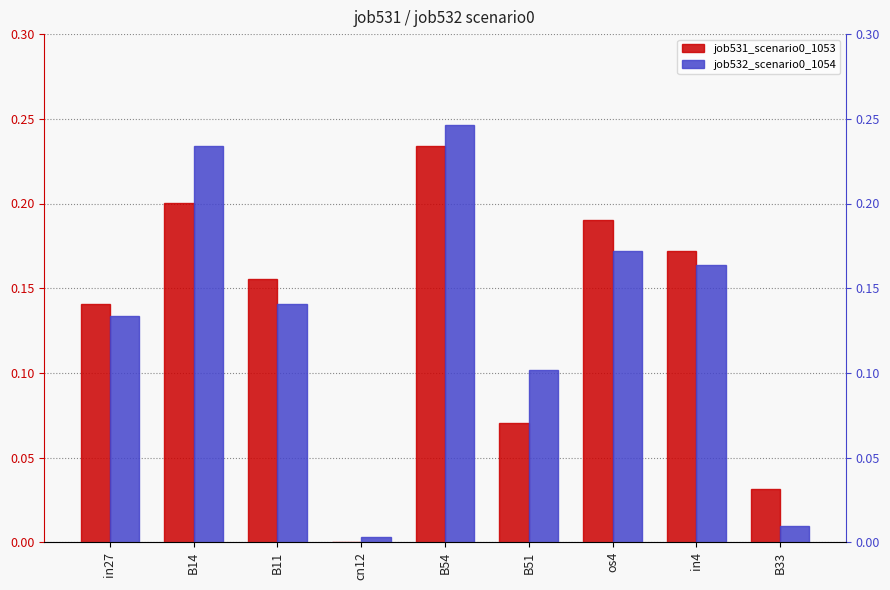

At which label is job531_scenario0_1053 closest to 0?

cn12